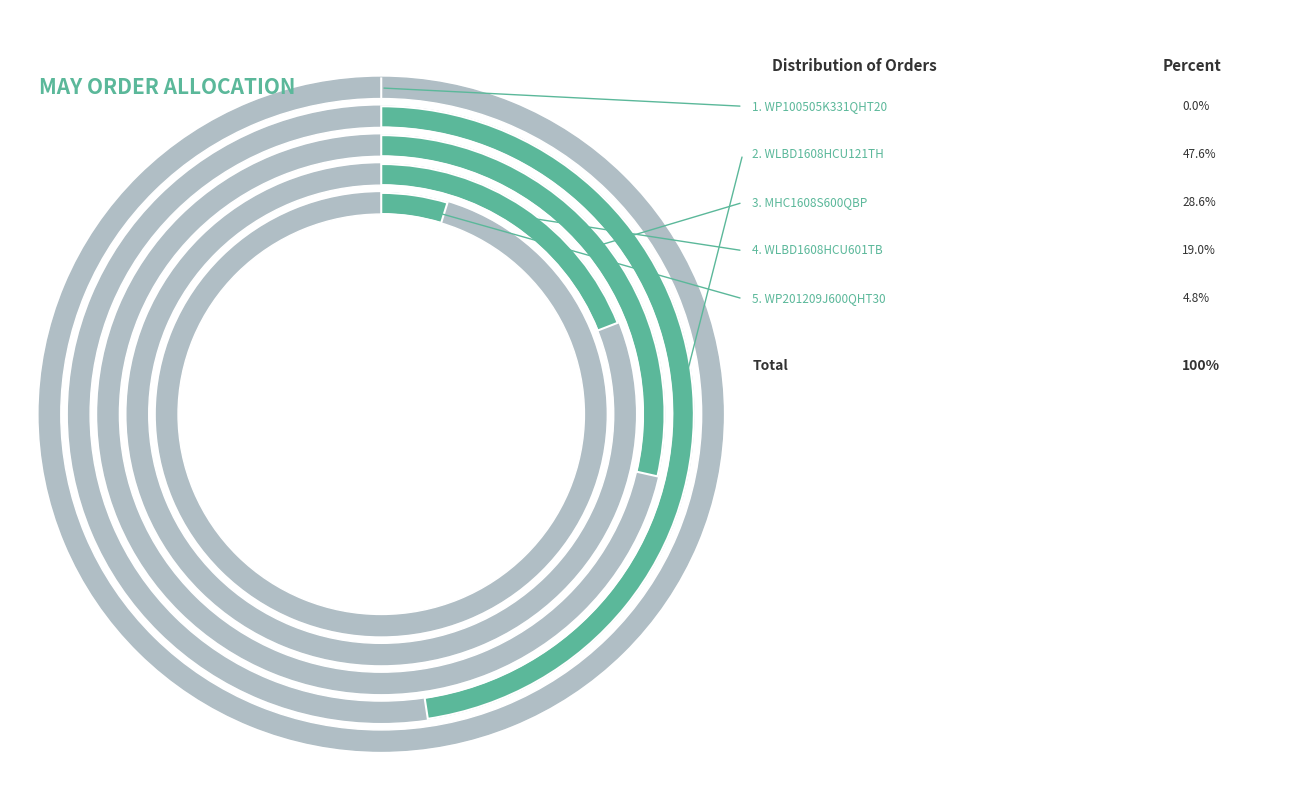

To the nearest percent, what is the difference between the WP201209J600QHT30 and MHC1608S600QBP slice percentages?

24%